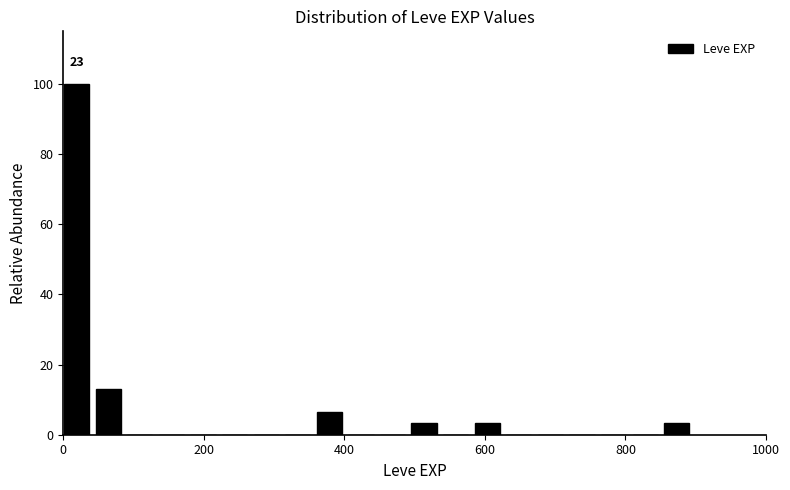

Read against the x-axis, roughly where is the centre of the tallest bar?

20